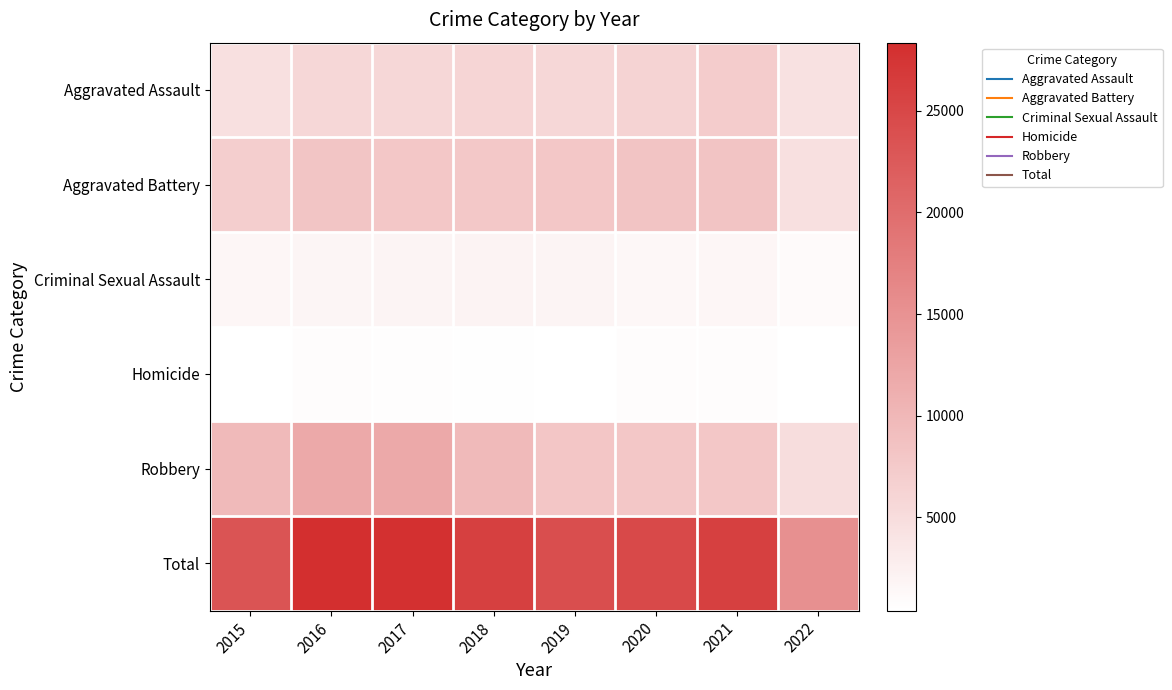

Between 2021 and 2017, which is larger?

2021